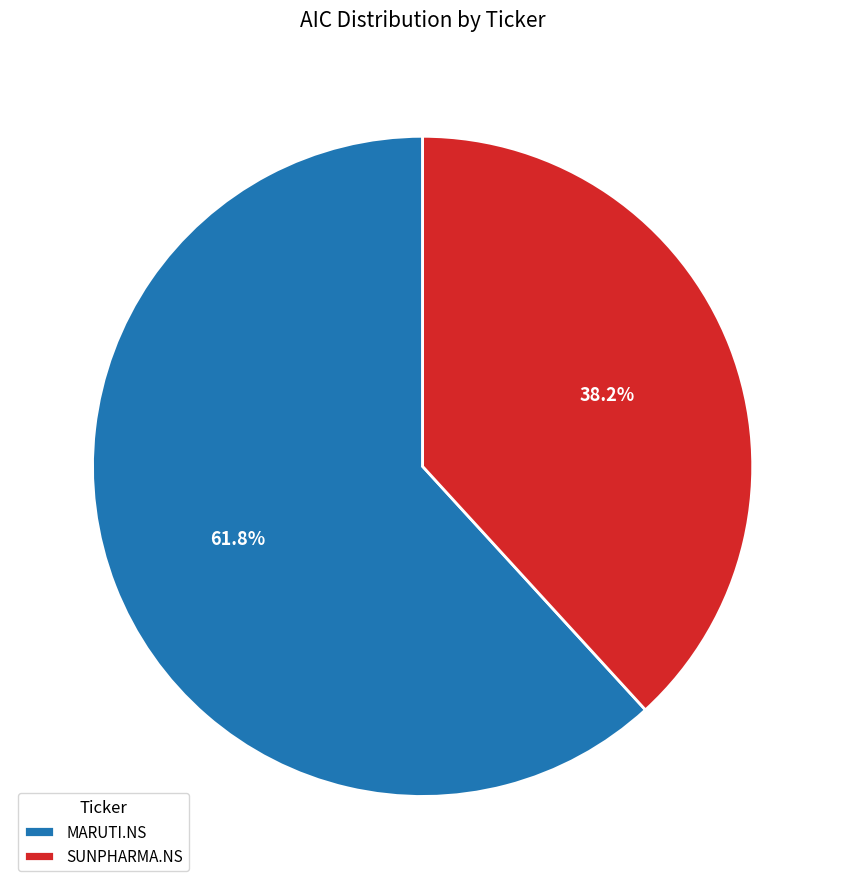

What percentage do SUNPHARMA.NS and MARUTI.NS together represent?

100.0%